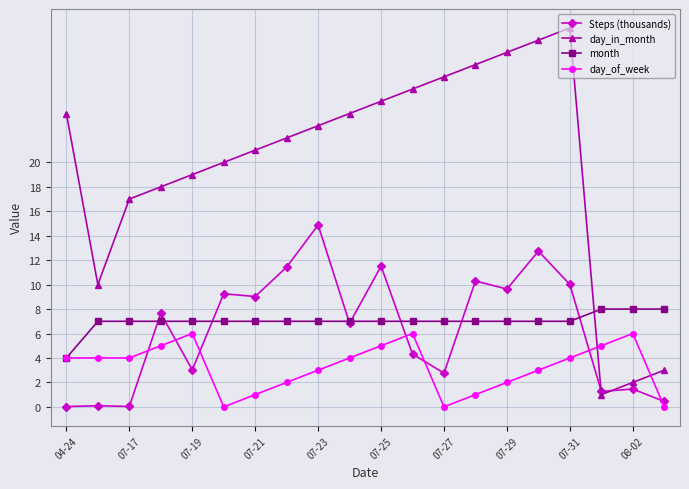

Which series has the largest range (max minus min)?

day_in_month